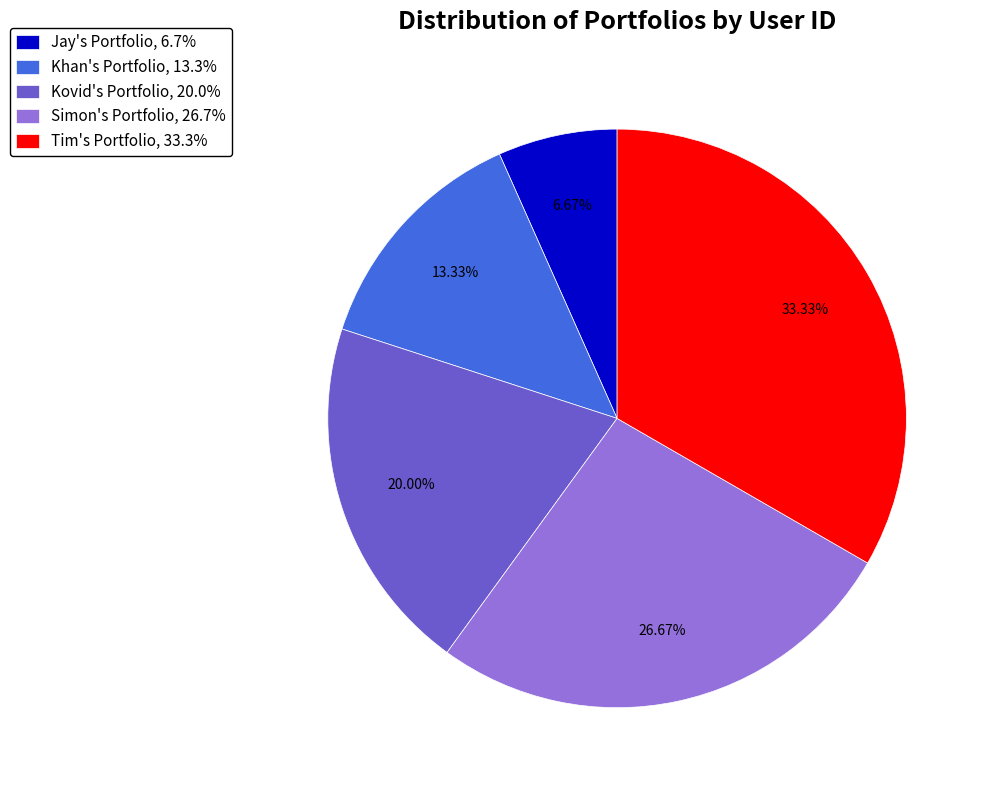

To the nearest percent, what portion does Tim's Portfolio represent?

33%